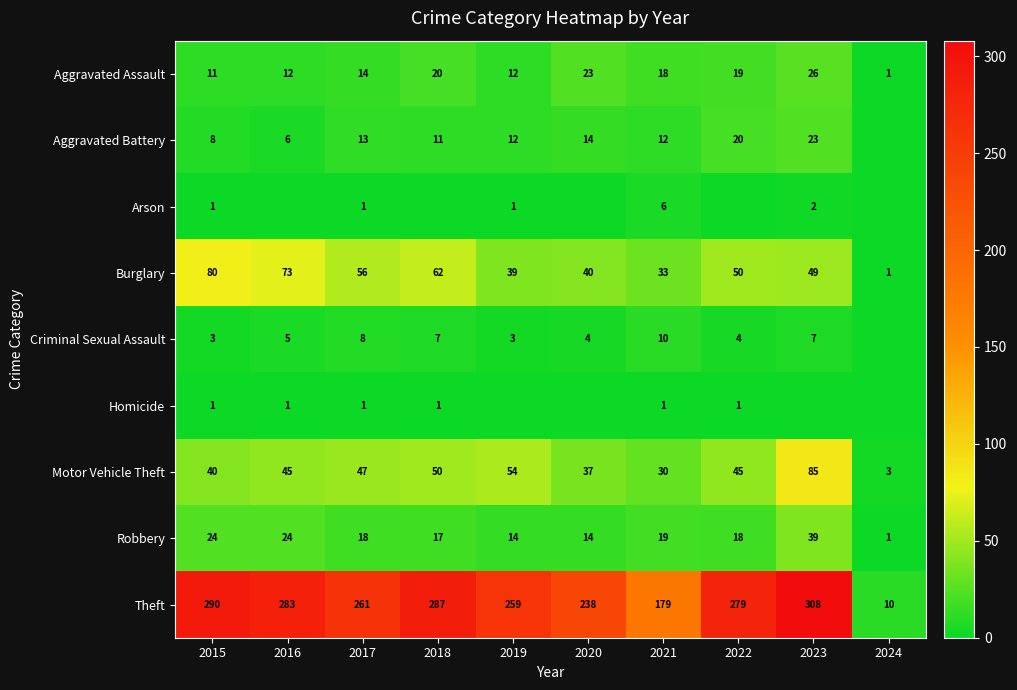

What is the sum of all Theft values?

2394